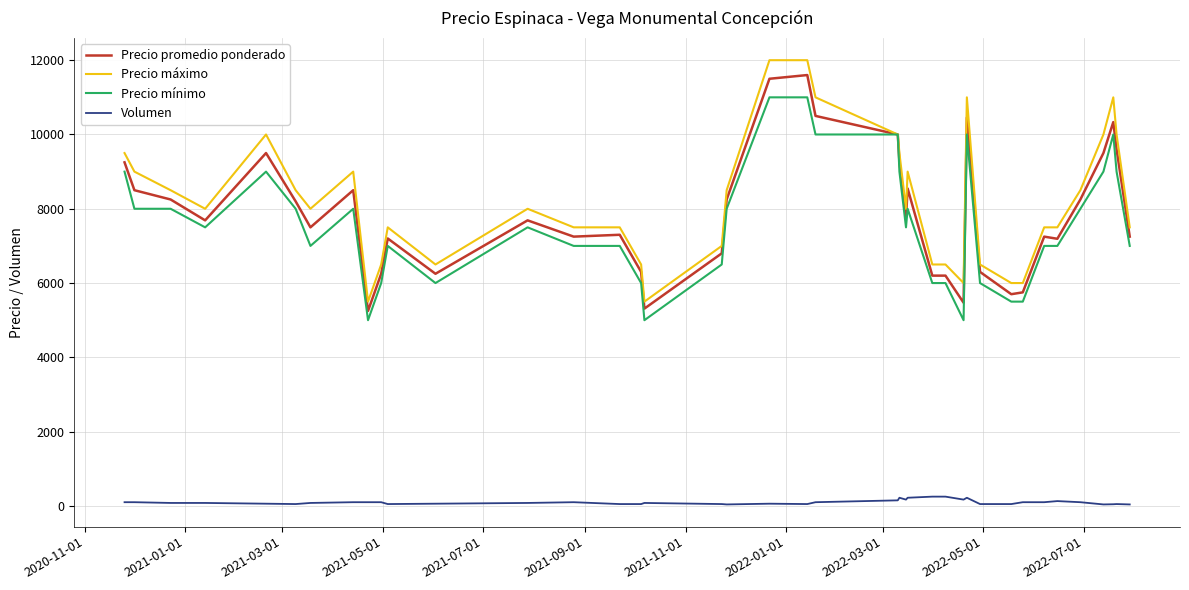

True or false: Precio máximo and Volumen cross at least once.

False